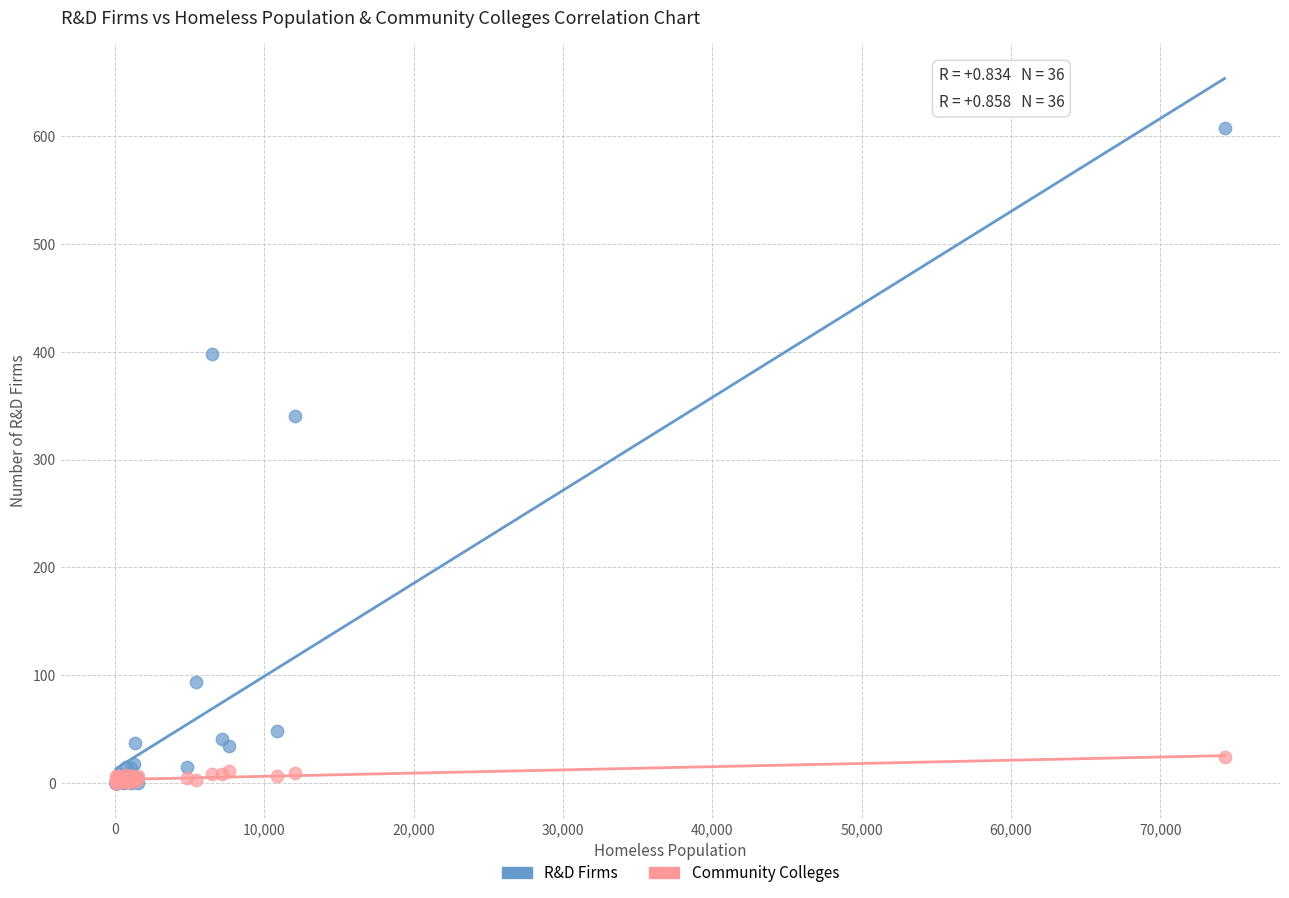

In the R&D Firms series, what Y value is closest to 304?

341